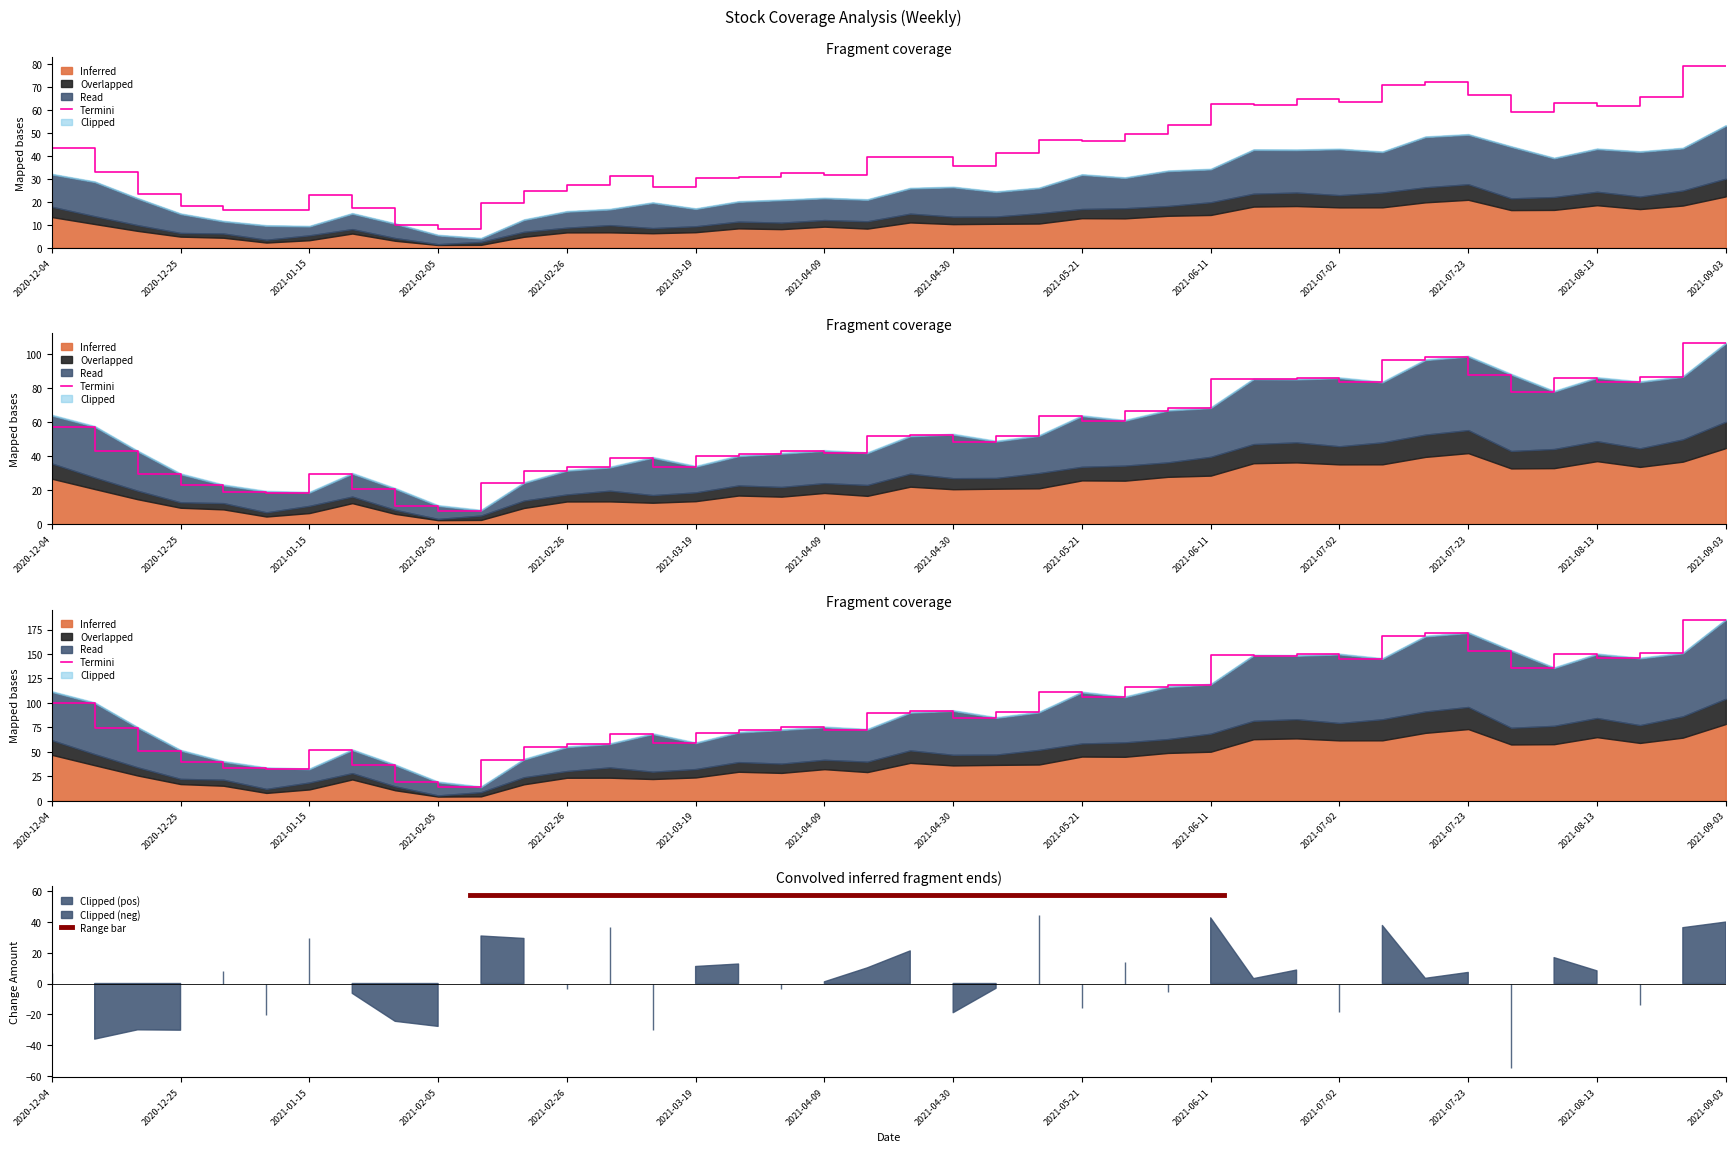

What is the label of the 24th point from the right?

2021-03-26